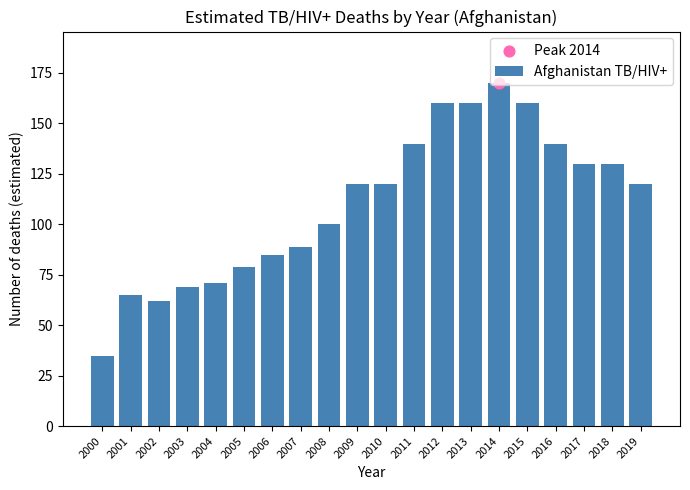

Which has a higher value, 2006 or 2013?

2013